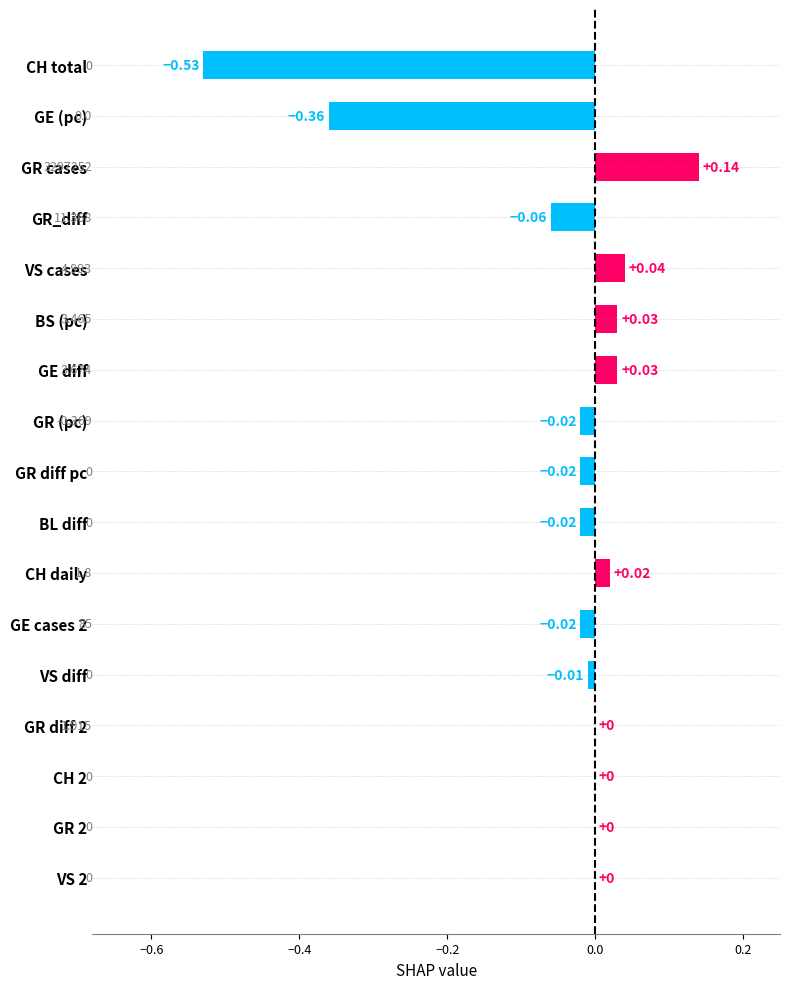

Which label corresponds to the largest value in the chart?

GR cases